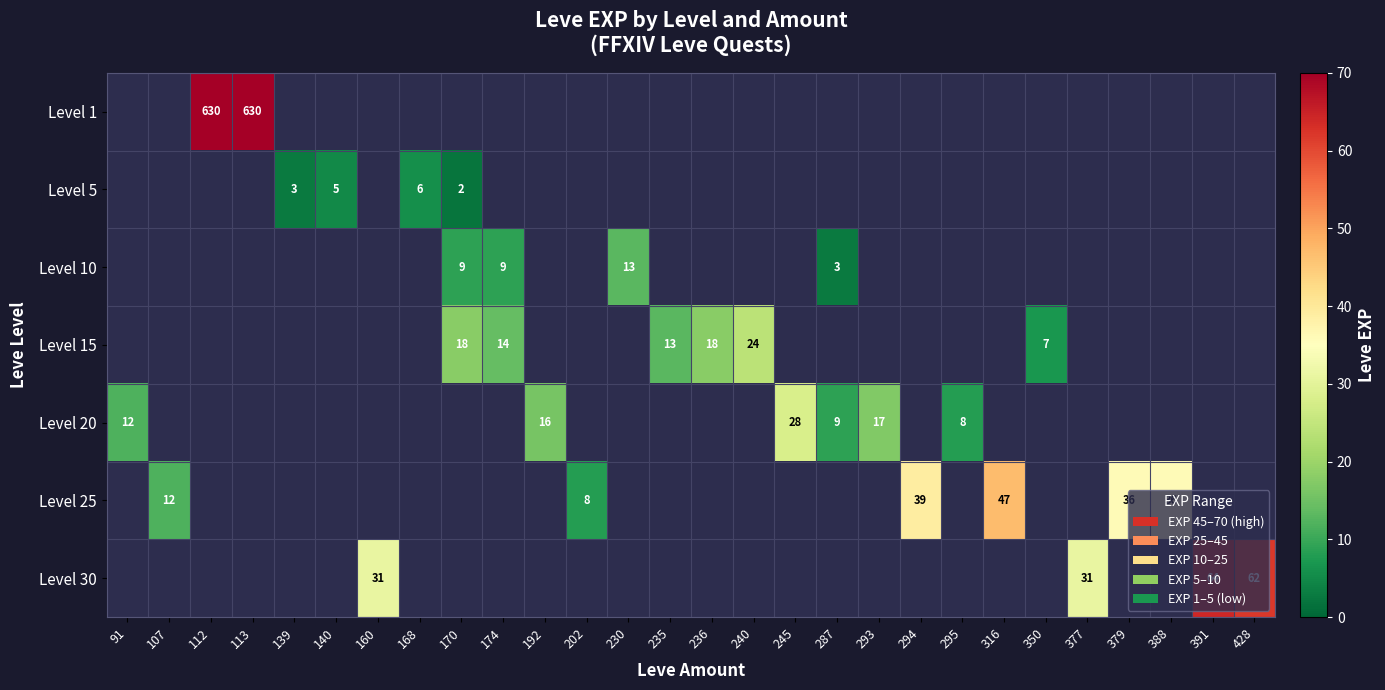

What is the sum of the Level 5 values at 139 and 168?

9